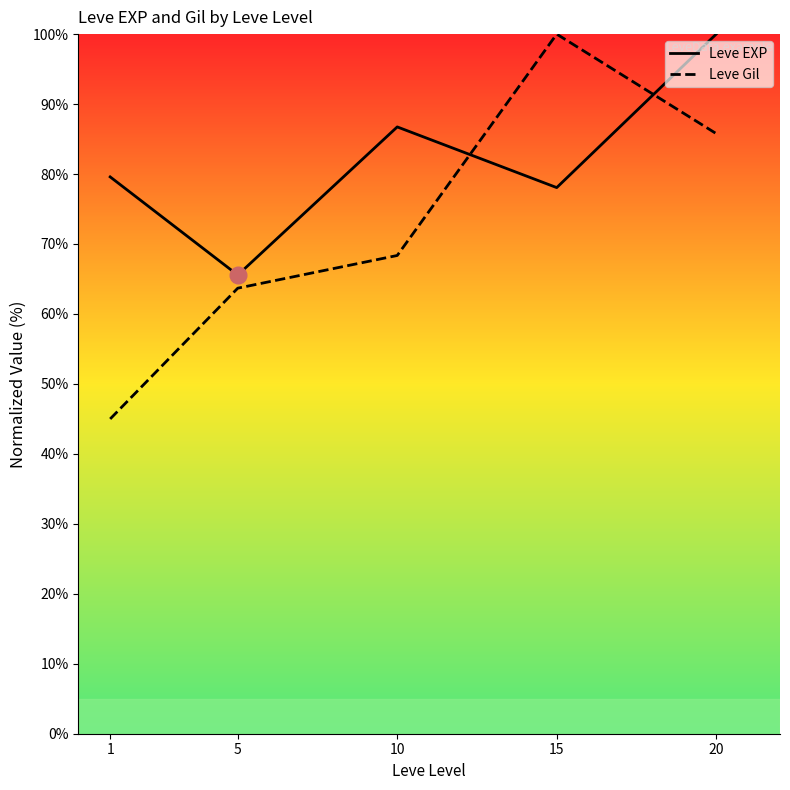

The value of Leve Gil at 10 is 42.5. True or false?

False